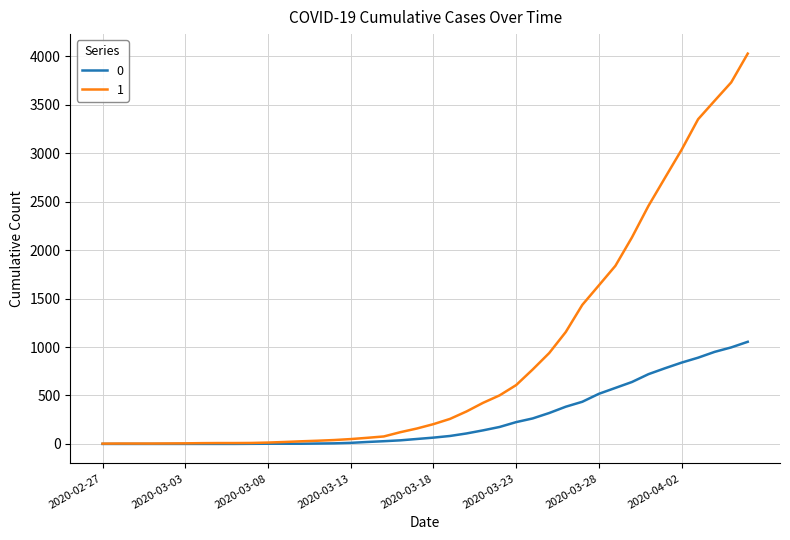

What is the greatest value displayed?

4028